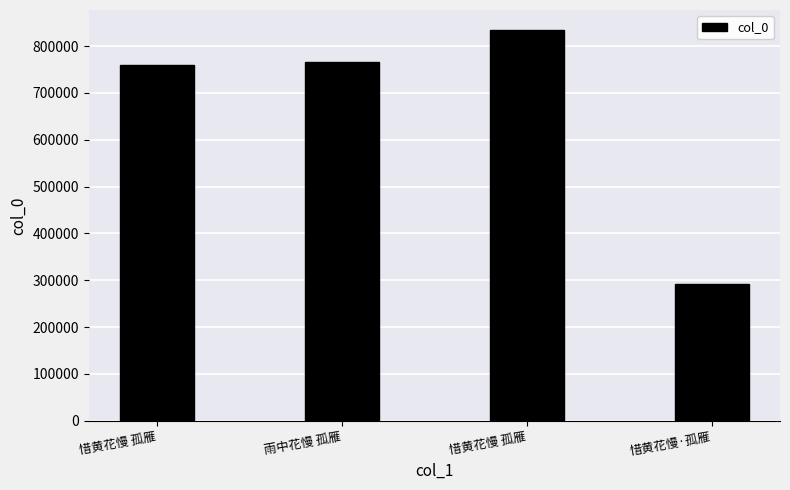

How many values are below 766224?

2